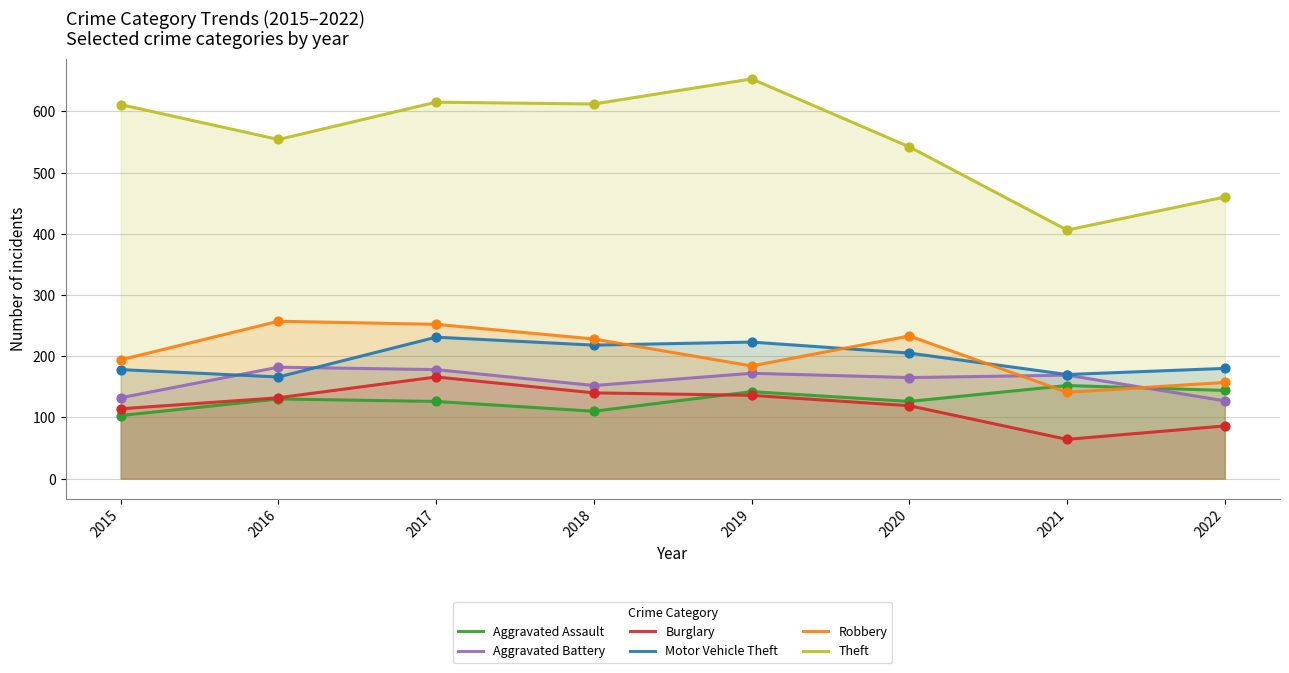

At which category is the sum across all series the highest?

2017